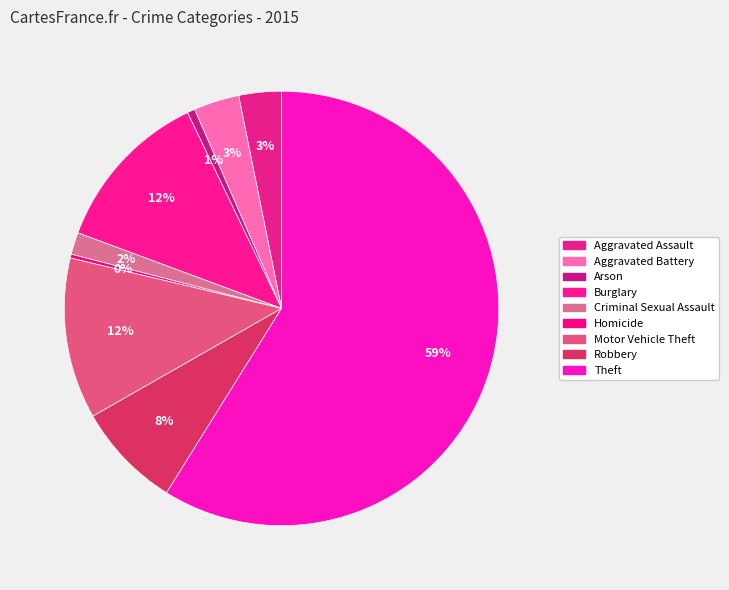

Approximately how many times larger is the value at Criminal Sexual Assault compared to Homicide?

5.8